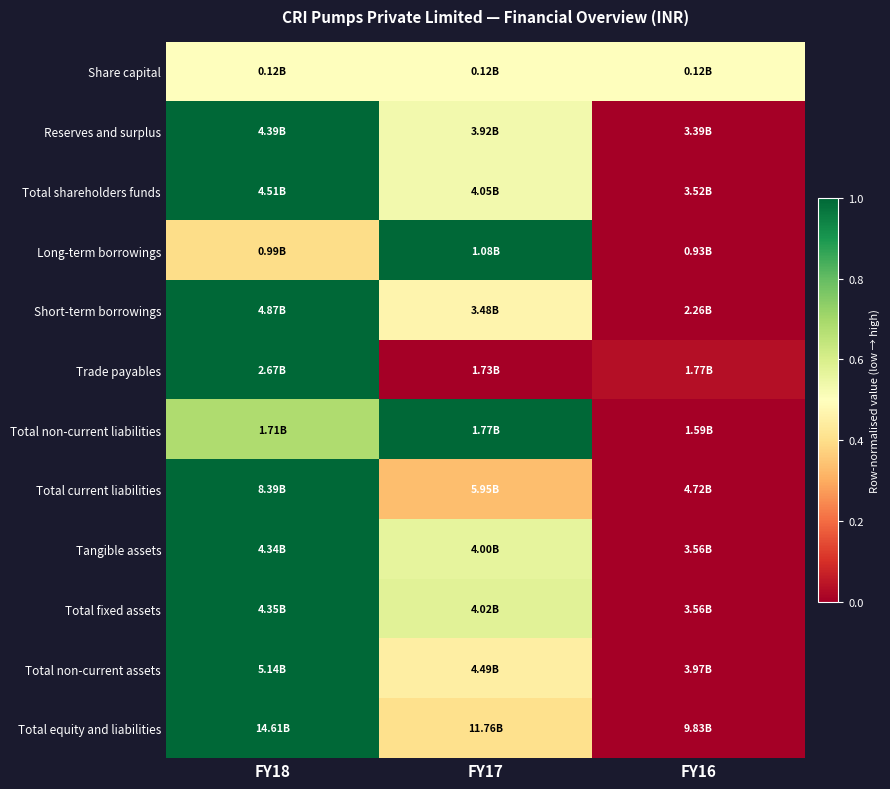

Reading left to right, list all the values displayed in this chart.

Share capital: FY18=0.5	FY17=0.5	FY16=0.5
Reserves and surplus: FY18=1.0	FY17=0.5	FY16=0.0
Total shareholders funds: FY18=1.0	FY17=0.5	FY16=0.0
Long-term borrowings: FY18=0.4	FY17=1.0	FY16=0.0
Short-term borrowings: FY18=1.0	FY17=0.5	FY16=0.0
Trade payables: FY18=1.0	FY17=0.0	FY16=0.0
Total non-current liabilities: FY18=0.7	FY17=1.0	FY16=0.0
Total current liabilities: FY18=1.0	FY17=0.3	FY16=0.0
Tangible assets: FY18=1.0	FY17=0.6	FY16=0.0
Total fixed assets: FY18=1.0	FY17=0.6	FY16=0.0
Total non-current assets: FY18=1.0	FY17=0.4	FY16=0.0
Total equity and liabilities: FY18=1.0	FY17=0.4	FY16=0.0